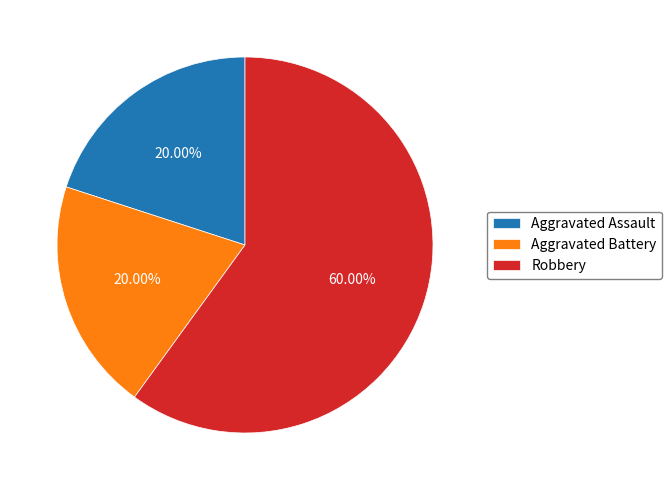

To the nearest percent, what is the difference between the largest and smallest slice percentages?

40%